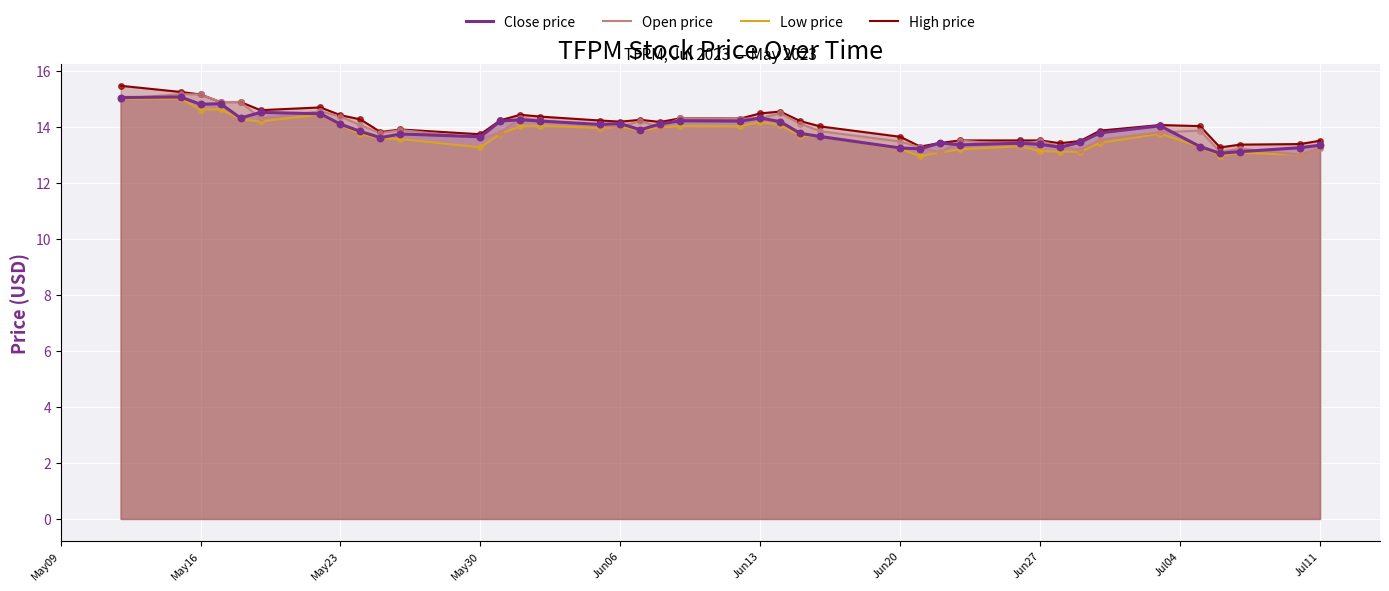

Which series has the largest Y range (max minus min)?

High price